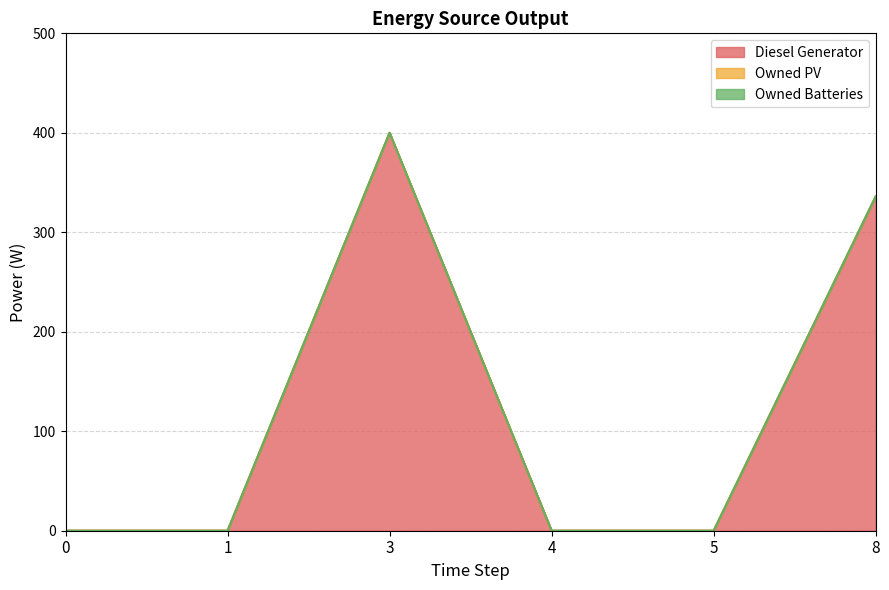

At which label does Diesel Generator reach its peak?

3